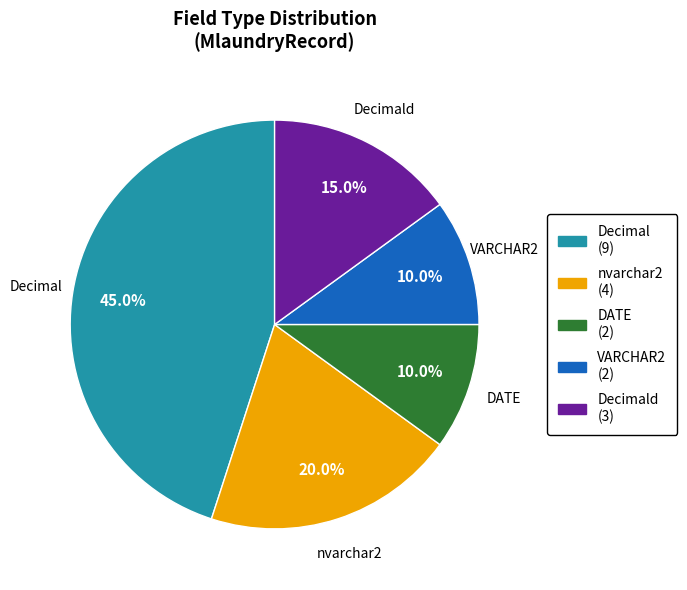

To the nearest percent, what is the difference between the largest and smallest slice percentages?

35%